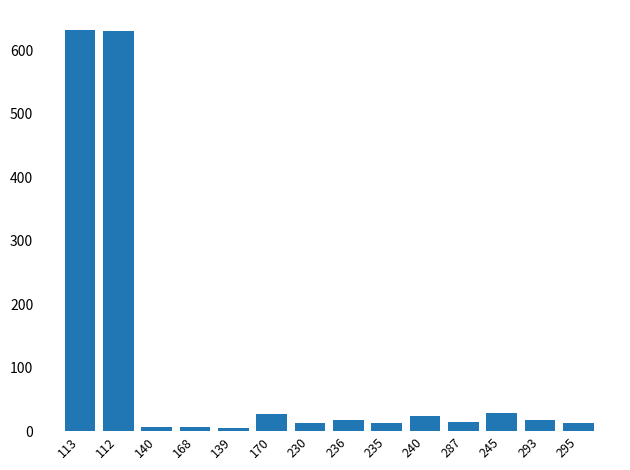

What is the maximum value shown in the chart?

632